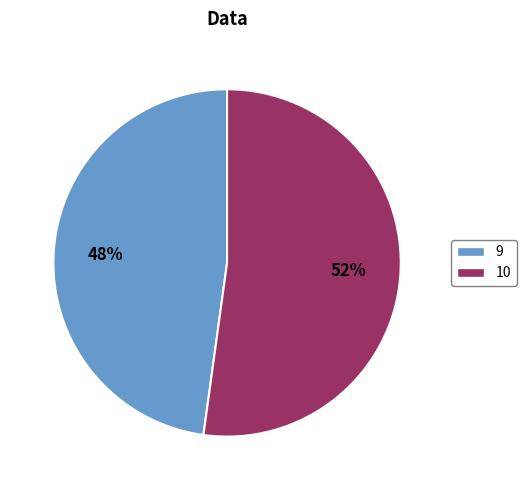

What percentage is the 10 slice, to the nearest percent?

52%